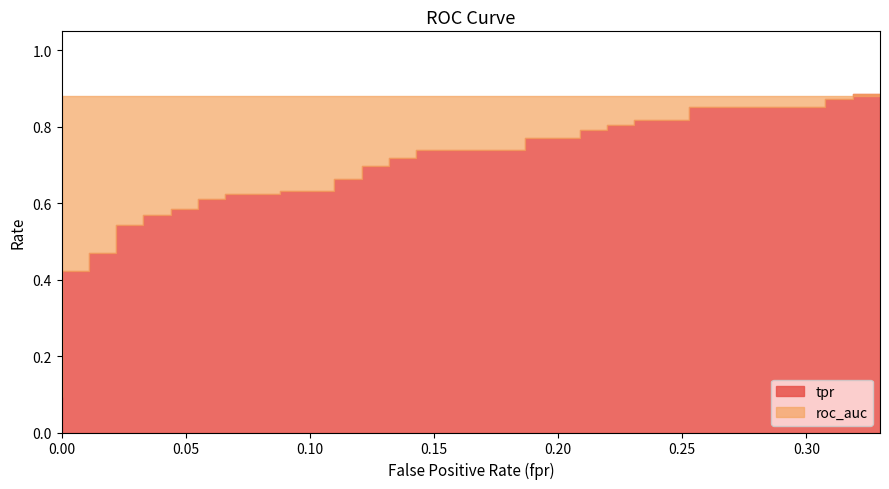

List the labels in order of roc_auc value, largest first.

0, 1, 2, 3, 4, 5, 6, 7, 8, 9, 10, 11, 12, 13, 14, 15, 16, 17, 18, 19, 20, 21, 22, 23, 24, 25, 26, 27, 28, 29, 30, 31, 32, 33, 34, 35, 36, 37, 38, 39